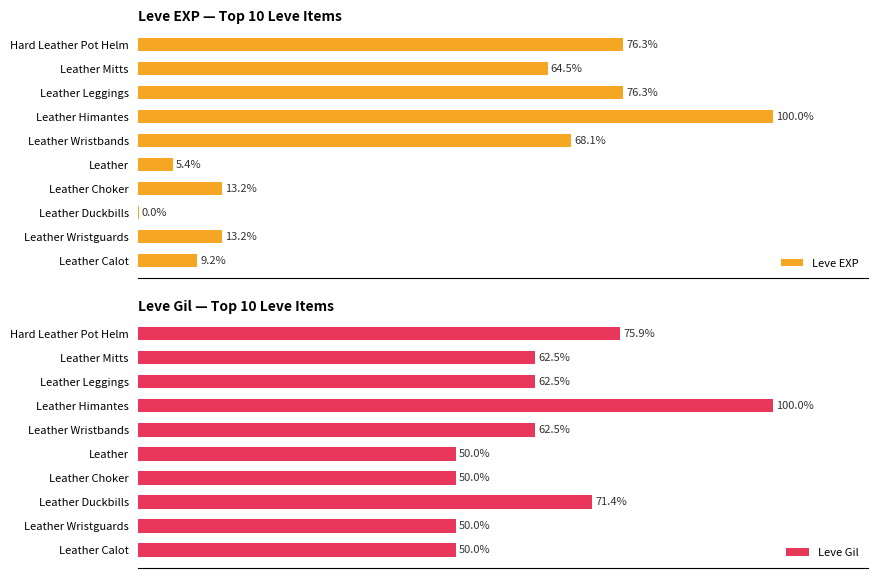

Which series has the largest total across all categories?

Leve Gil